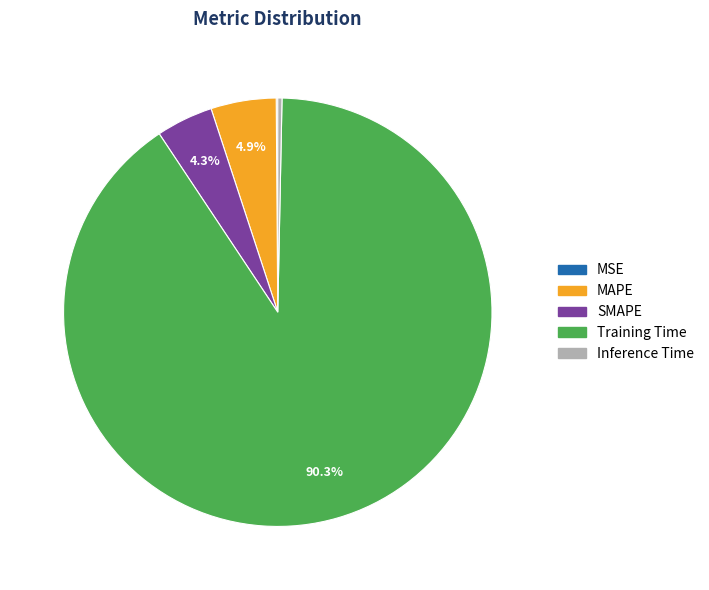

What is the largest slice in the pie chart?

Training Time